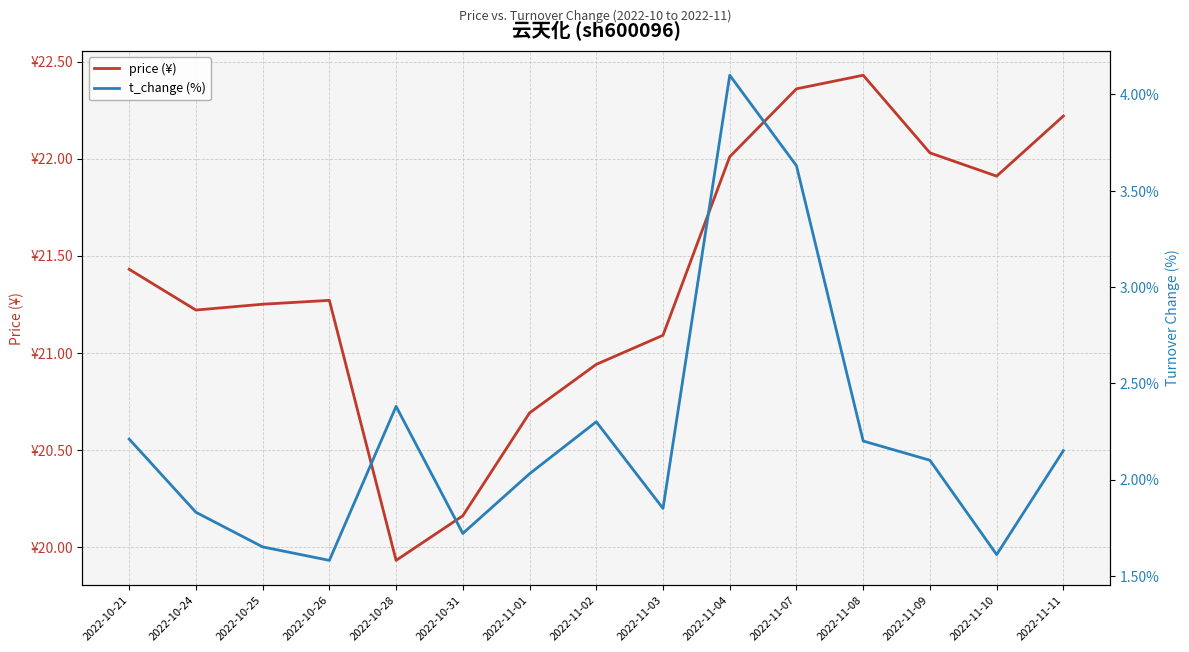

Count the number of categories in the chart.

15